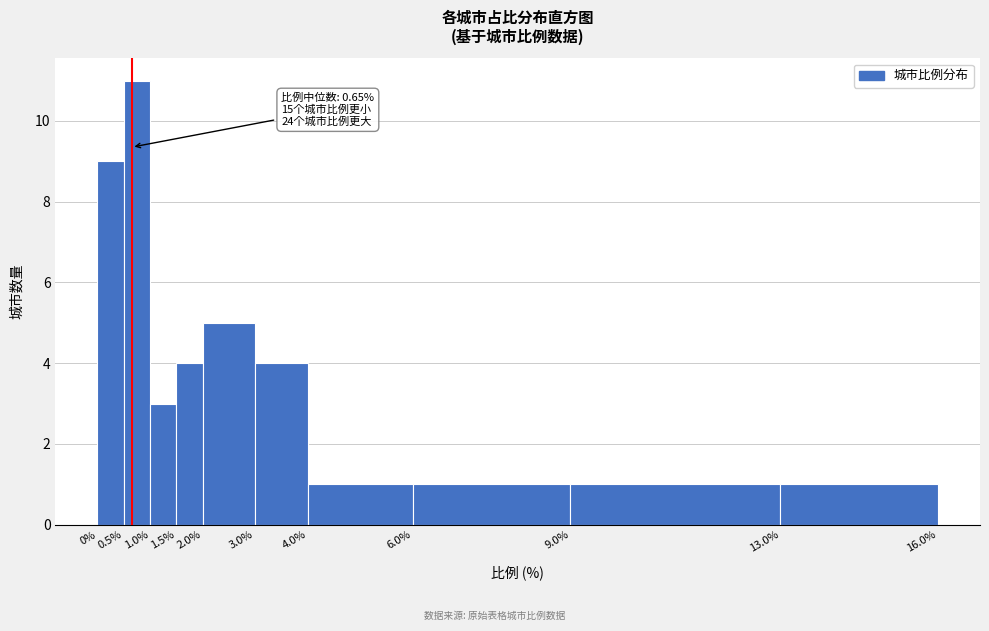

Over which range of the x-axis is the bar tallest?

0.5% to 1.0%